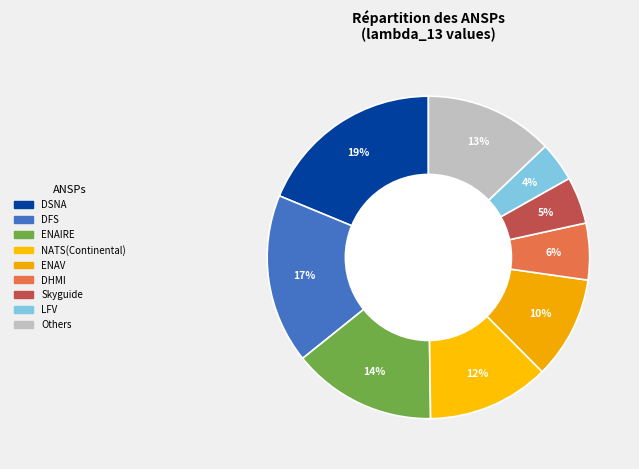

Which slice is the largest?

DSNA